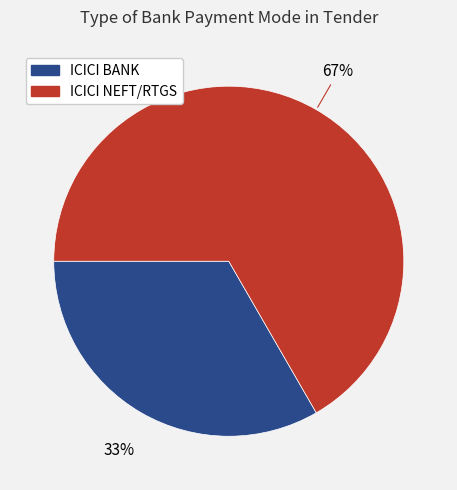

Approximately how many times larger is the value at ICICI BANK compared to ICICI NEFT/RTGS?

0.5